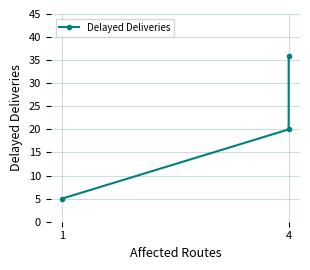

What is the difference between the maximum and minimum values?

31